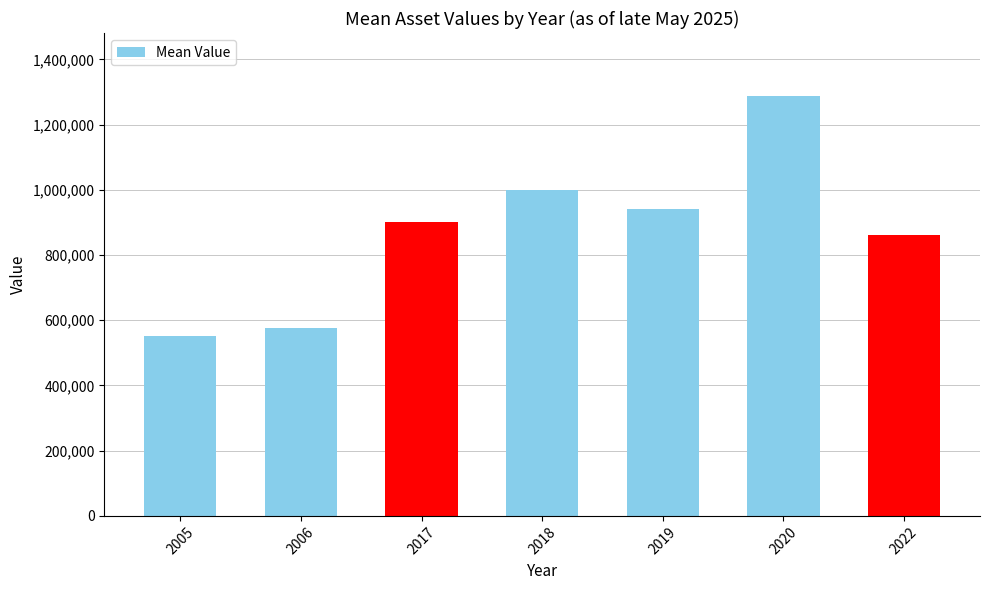

What is the value of the 3rd bar from the left?

899995